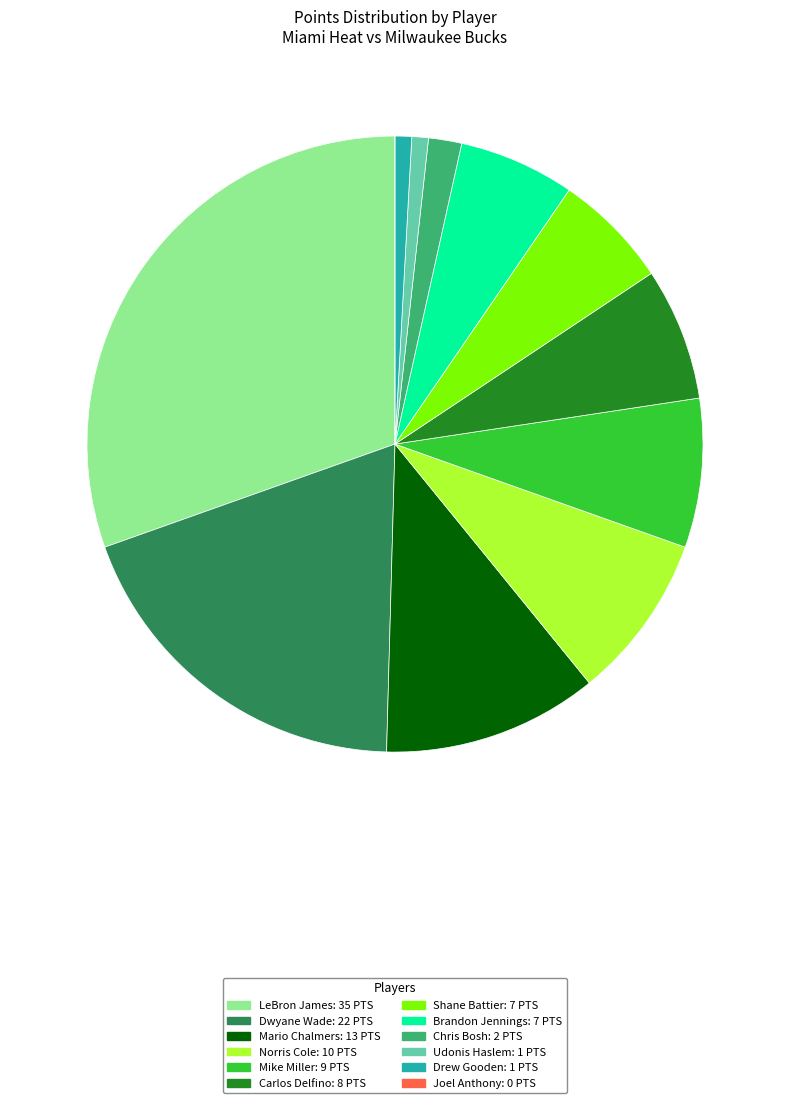

Which has a higher value, Mike Miller or Dwyane Wade?

Dwyane Wade